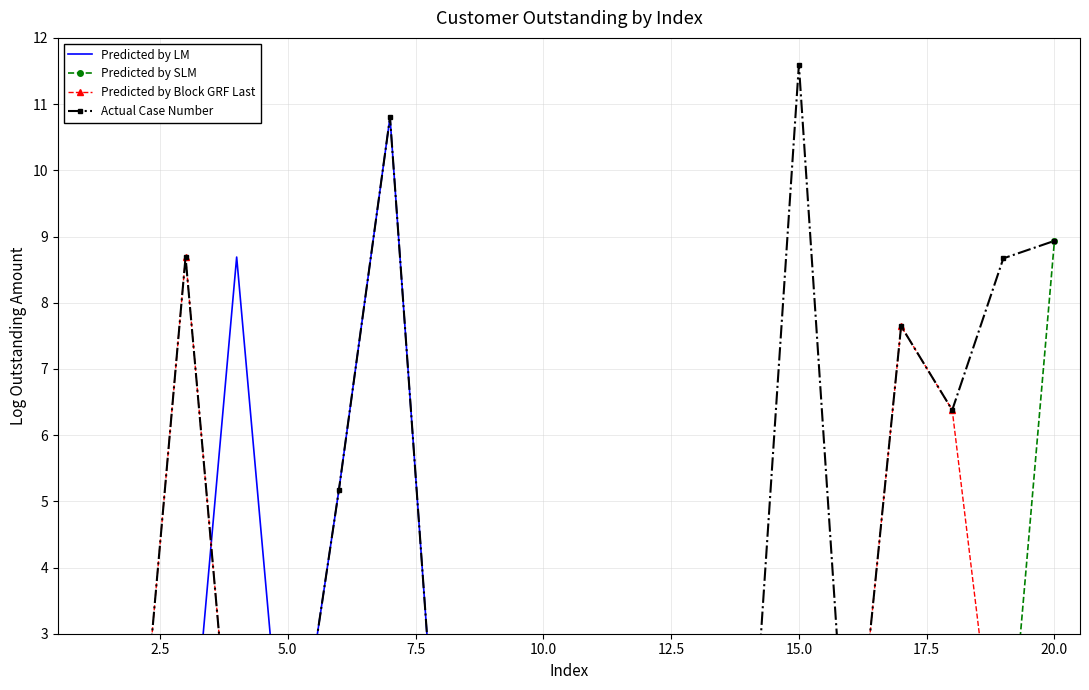

Which series changed the most between 5.0 and 22.5?

Predicted by Block GRF Last